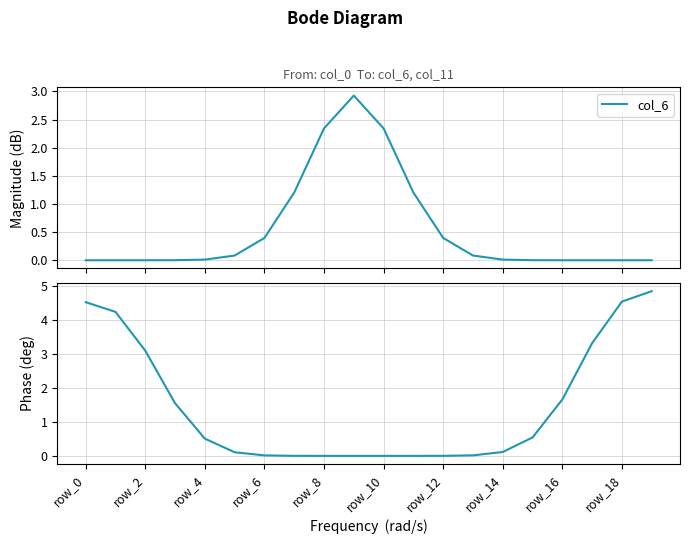

What is the greatest value displayed?

4.8